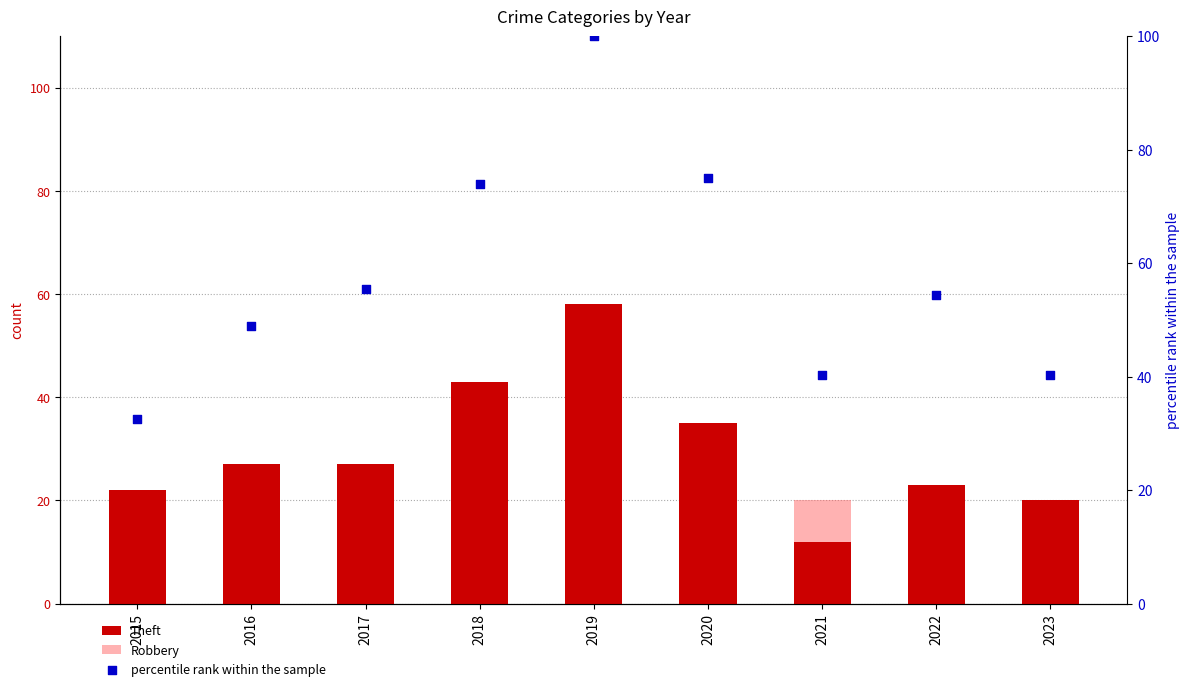

What are all the series names shown in the legend?

Theft, Robbery, percentile rank within the sample